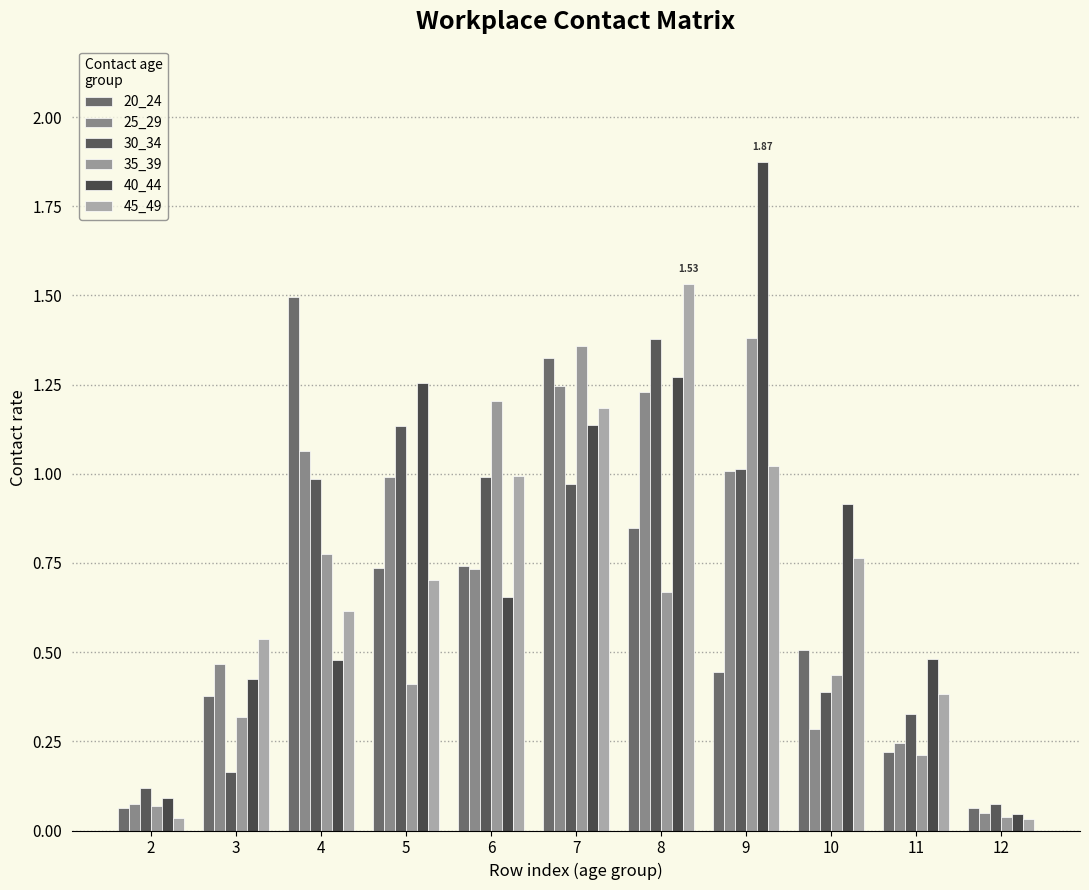

What is the average value of the 25_29 series?

0.7